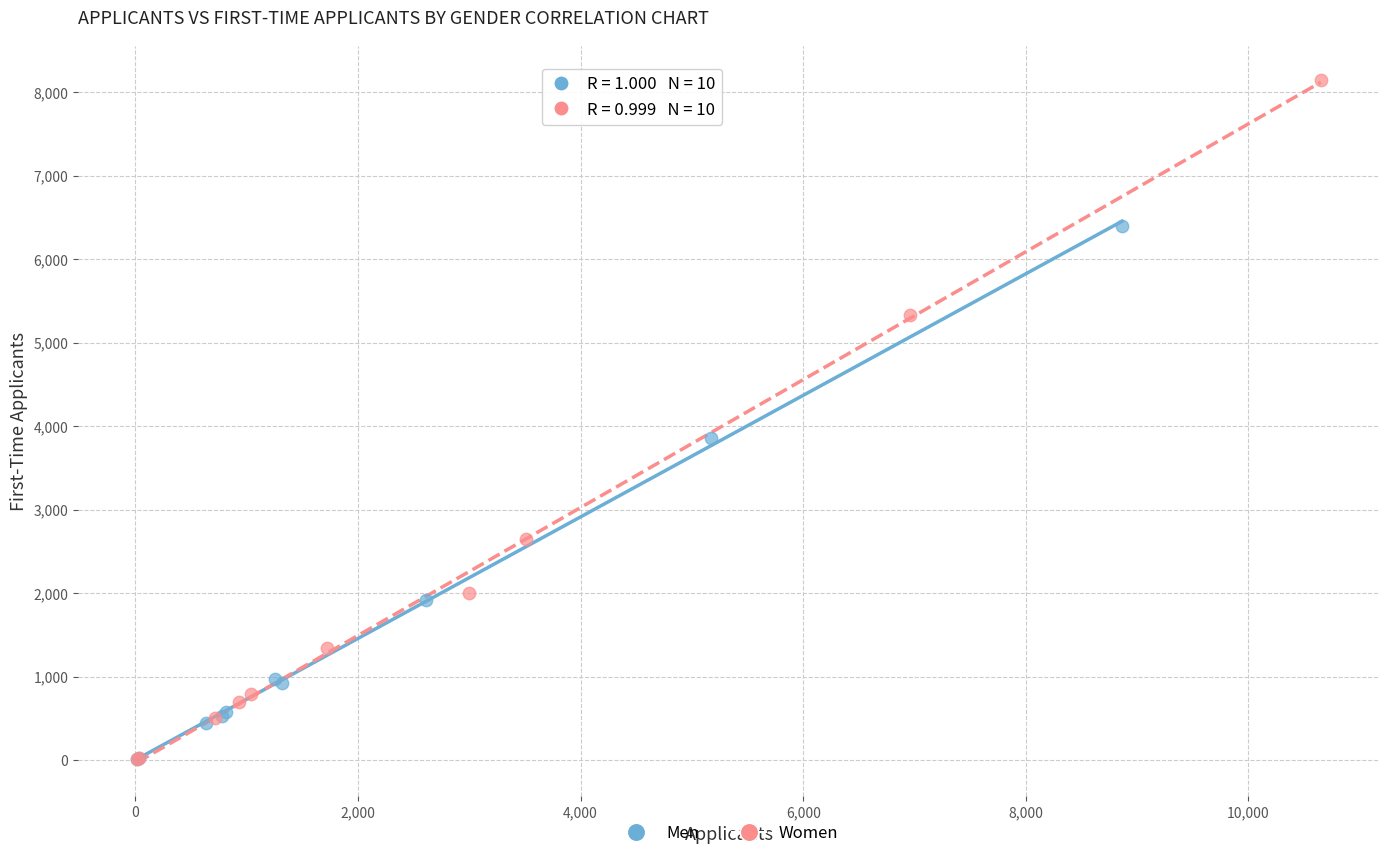

Which series has the widest spread of Y values?

Women